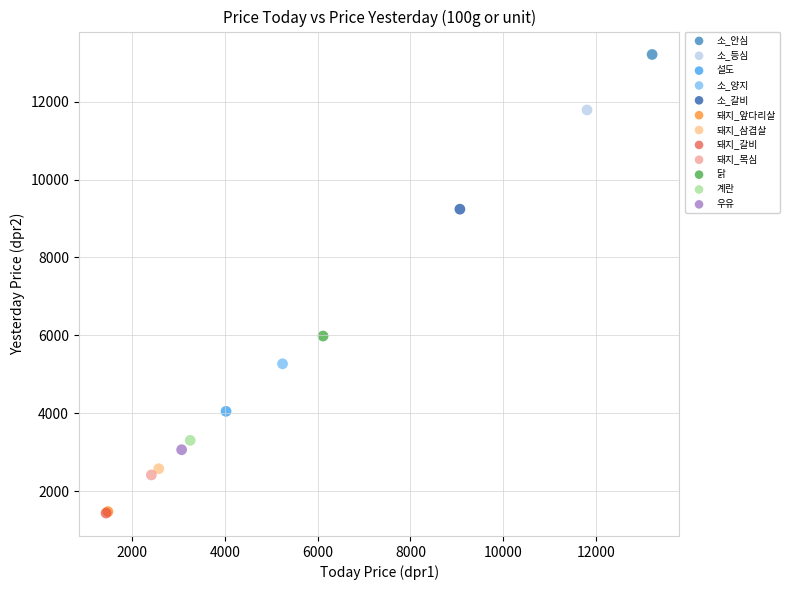

What are all the series names shown in the legend?

소_안심, 소_등심, 설도, 소_양지, 소_갈비, 돼지_앞다리살, 돼지_삼겹살, 돼지_갈비, 돼지_목심, 닭, 계란, 우유